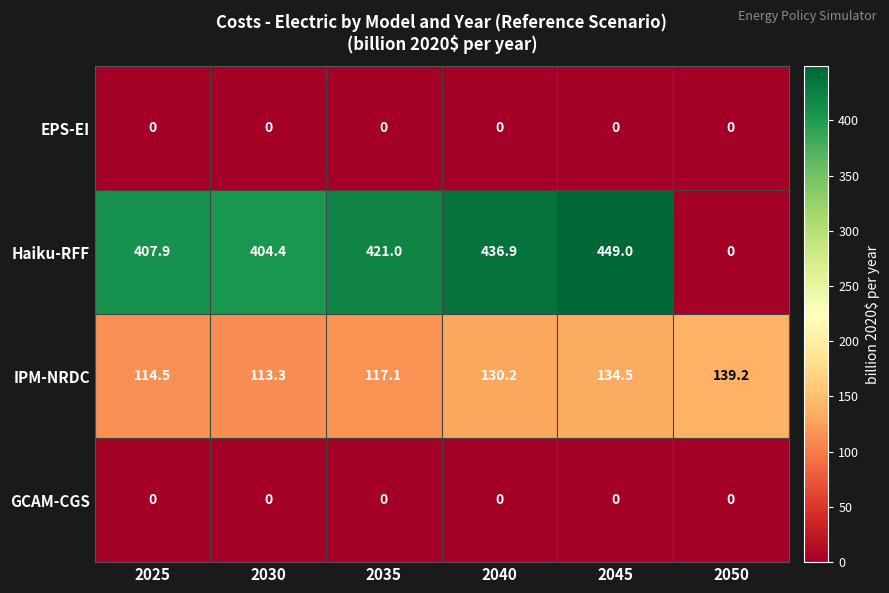

Reading left to right, what are all the values shown in this chart?

EPS-EI: 0.0	0.0	0.0	0.0	0.0	0.0
Haiku-RFF: 407.9	404.4	421.0	436.9	449.0	0.0
IPM-NRDC: 114.5	113.3	117.1	130.2	134.5	139.2
GCAM-CGS: 0.0	0.0	0.0	0.0	0.0	0.0